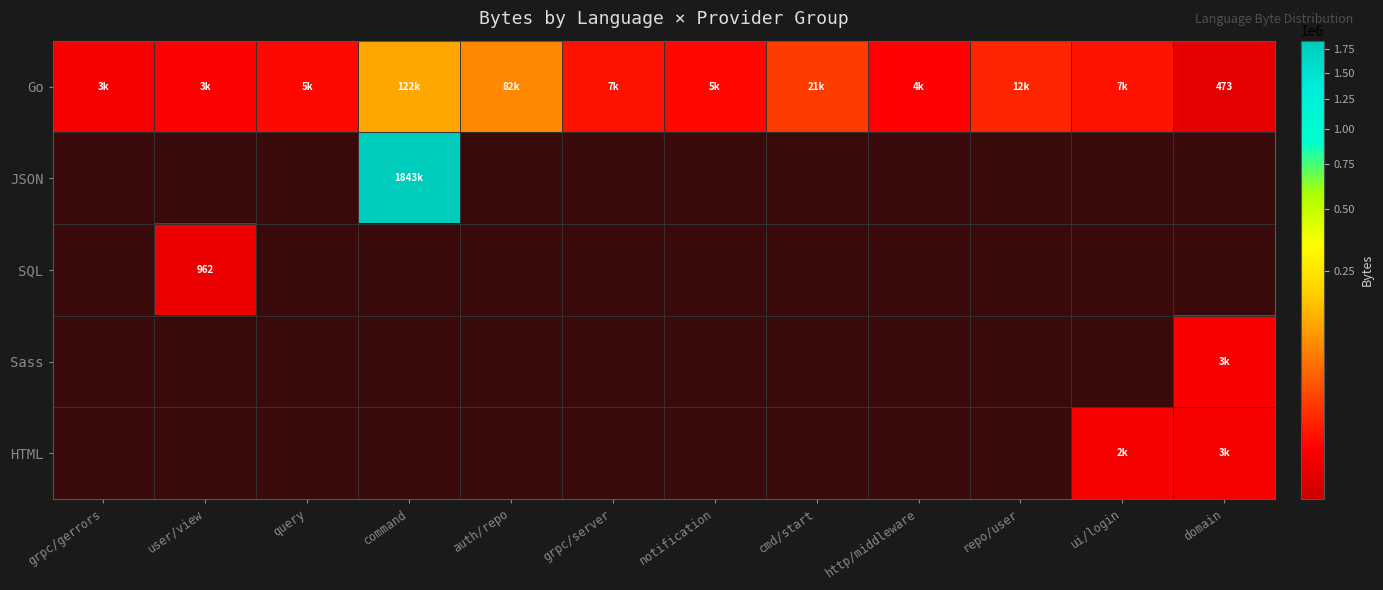

True or false: Go has a value of 473 at domain.

True